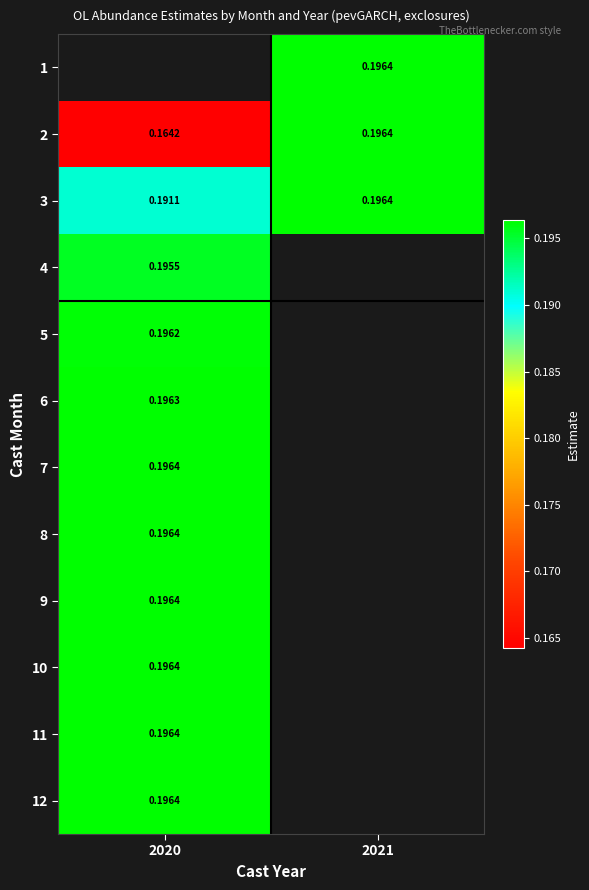

At 2020, list the series in order from largest to smallest.

12, 11, 10, 9, 8, 7, 6, 5, 4, 3, 1, 2